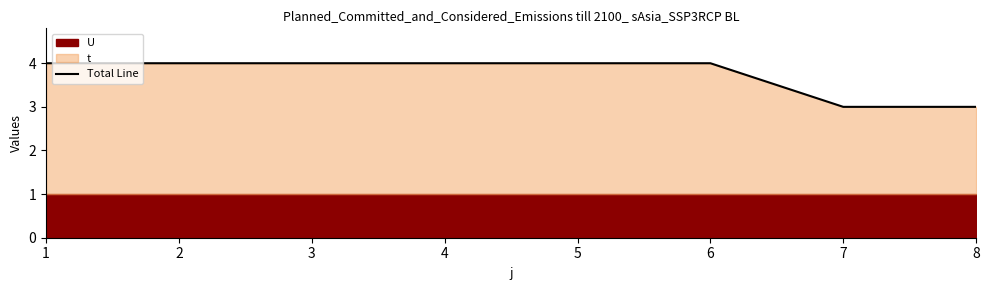

Count the values in the range 4 to 5.

6